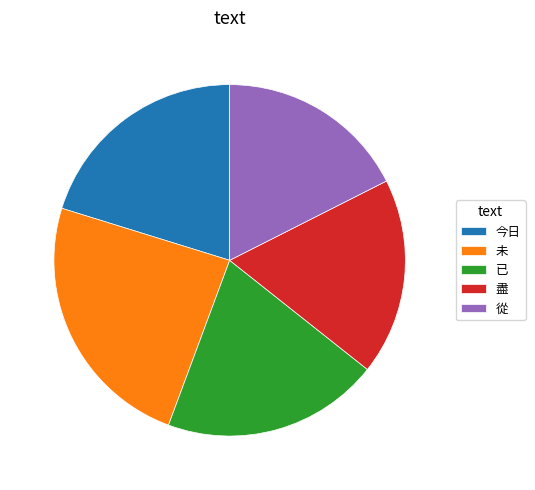

How many segments does this pie chart have?

5